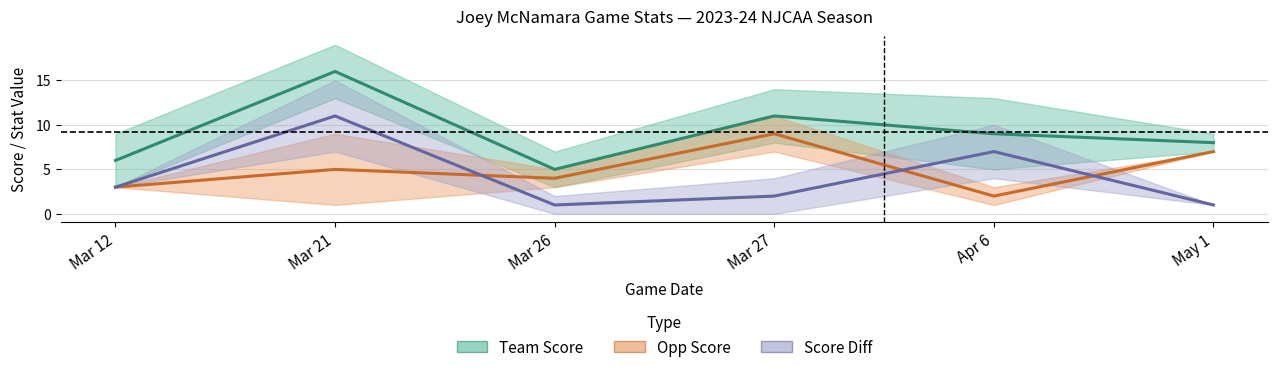

How many data points in Team Score are above 9?

2